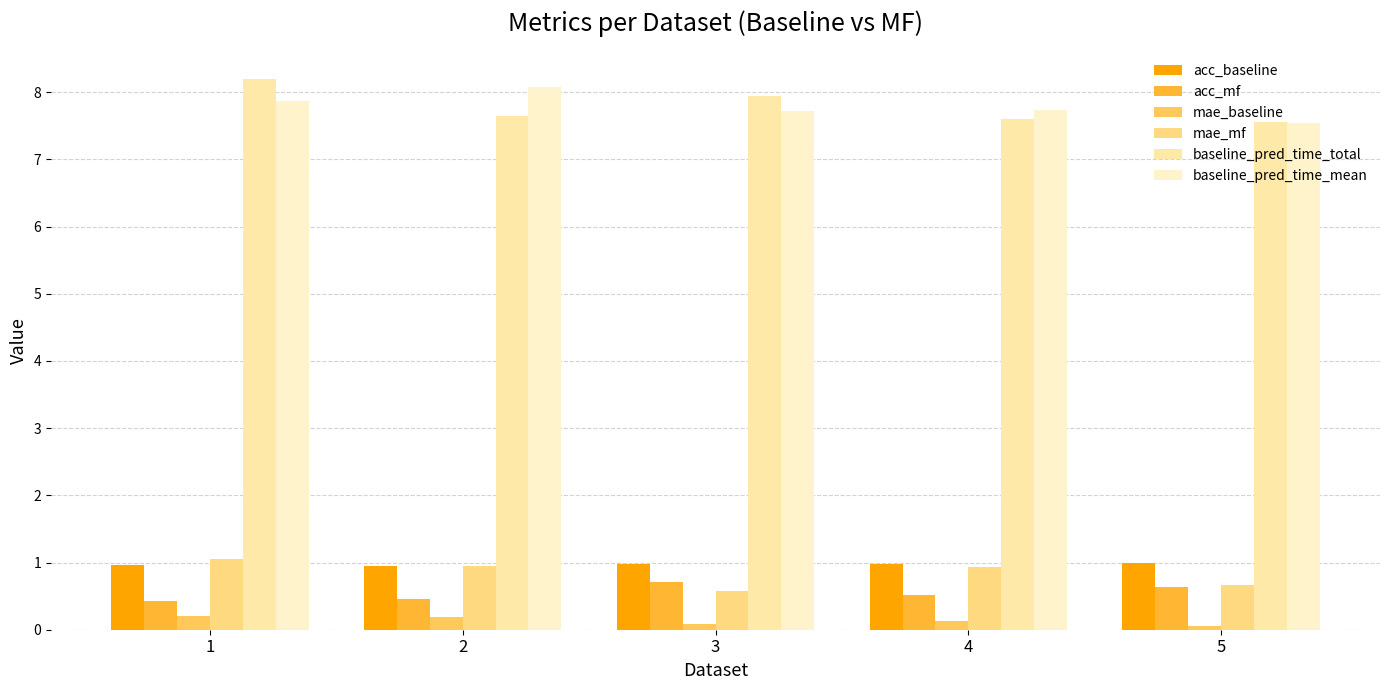

At which category does the chart reach its peak across all series?

1